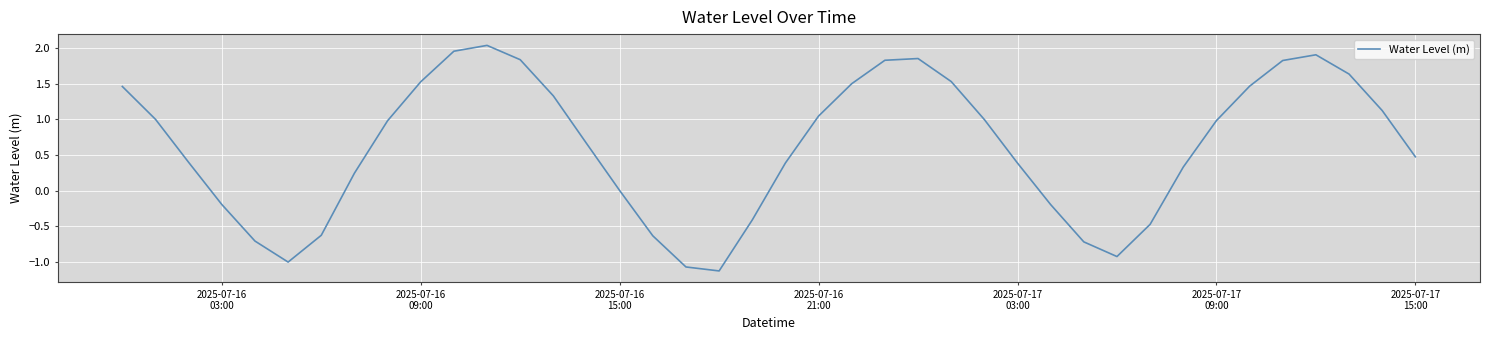

What is the difference between the maximum and minimum values?

3.2